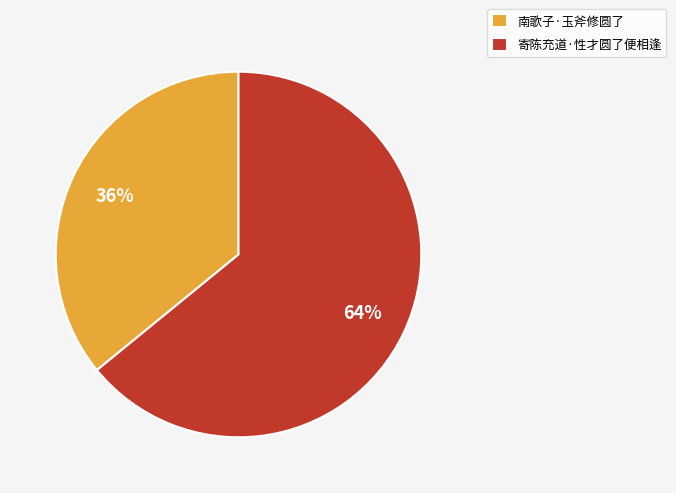

To the nearest percent, what portion does 南歌子·玉斧修圆了 represent?

36%